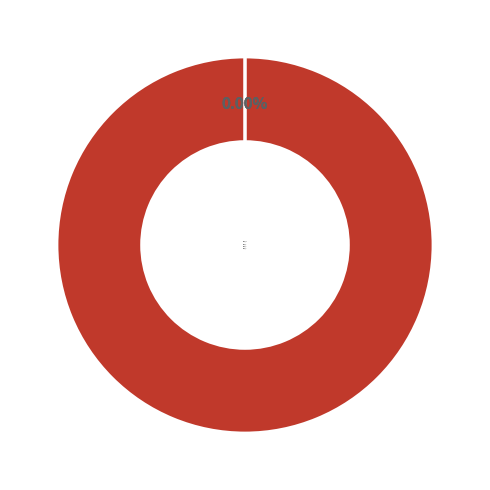

The Line_2 slice represents 0% of the pie. True or false?

True